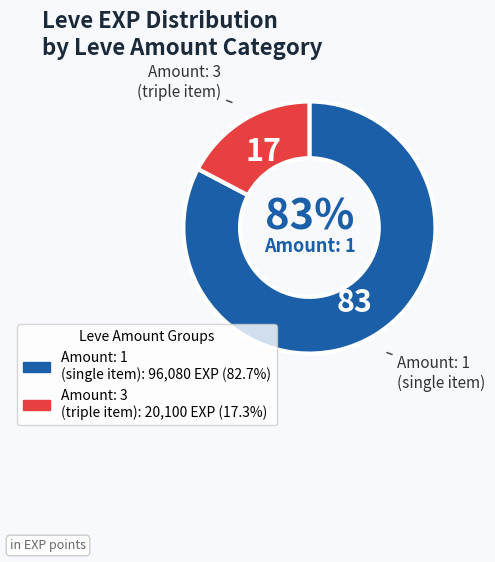

To the nearest percent, what is the average slice percentage?

50%